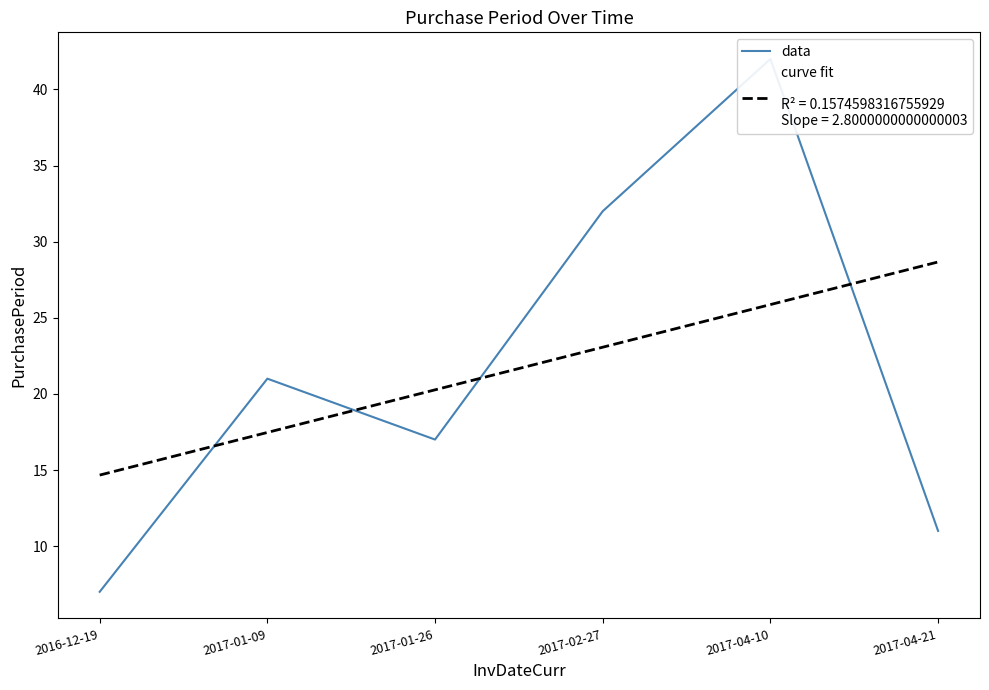

What is the label of the 5th point from the left?

2017-04-10